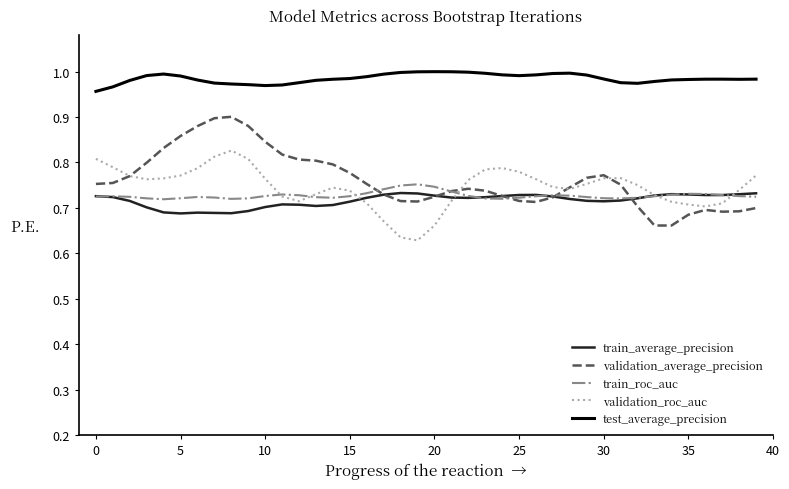

True or false: validation_roc_auc and train_average_precision intersect in this chart.

True